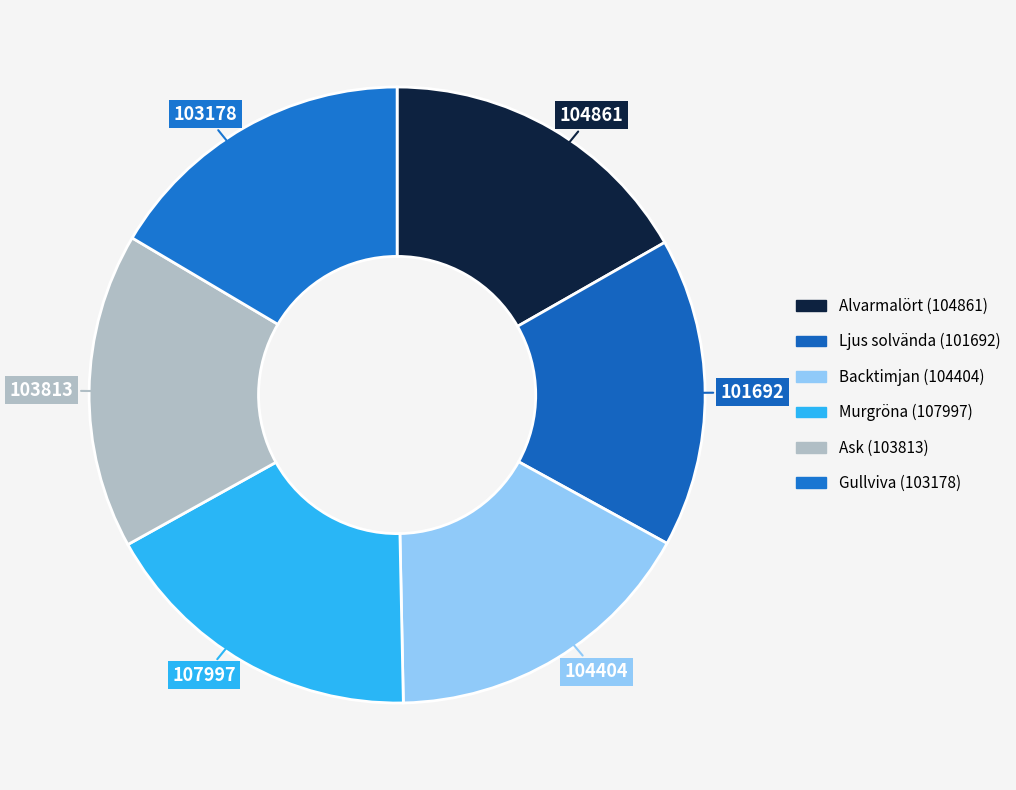

Approximately how many times larger is the value at Ljus solvända (101692) compared to Murgröna (107997)?

0.9